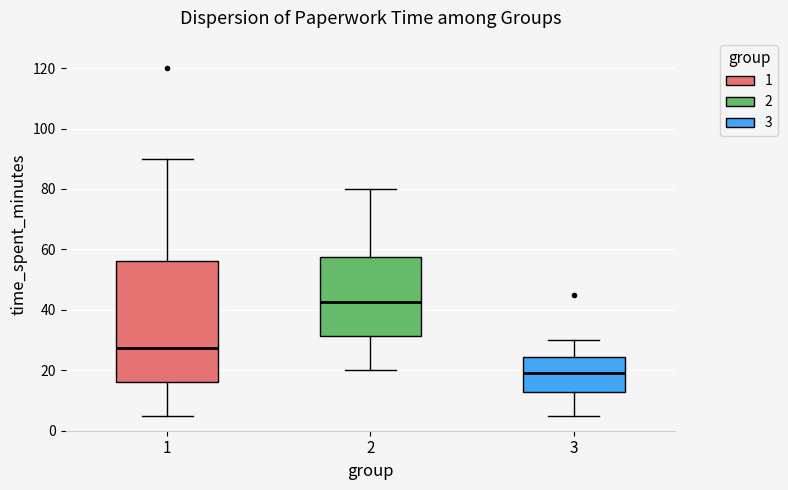

Reading left to right, transcribe this box plot: for each box, give where its median line is, the range the box spans, and where its two whiskers end, as read against the y-axis. The values are not printed on the chart, so give them approximately, as read against the axis.

1: median 28, box 16 to 56, whiskers 6 to 90
2: median 42, box 32 to 58, whiskers 20 to 80
3: median 20, box 12 to 24, whiskers 6 to 30